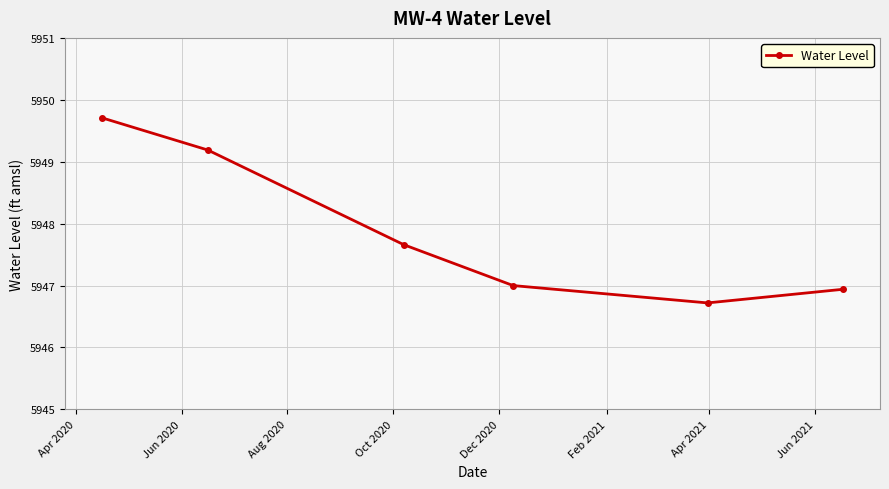

What is the difference between the maximum and minimum values?

3.0